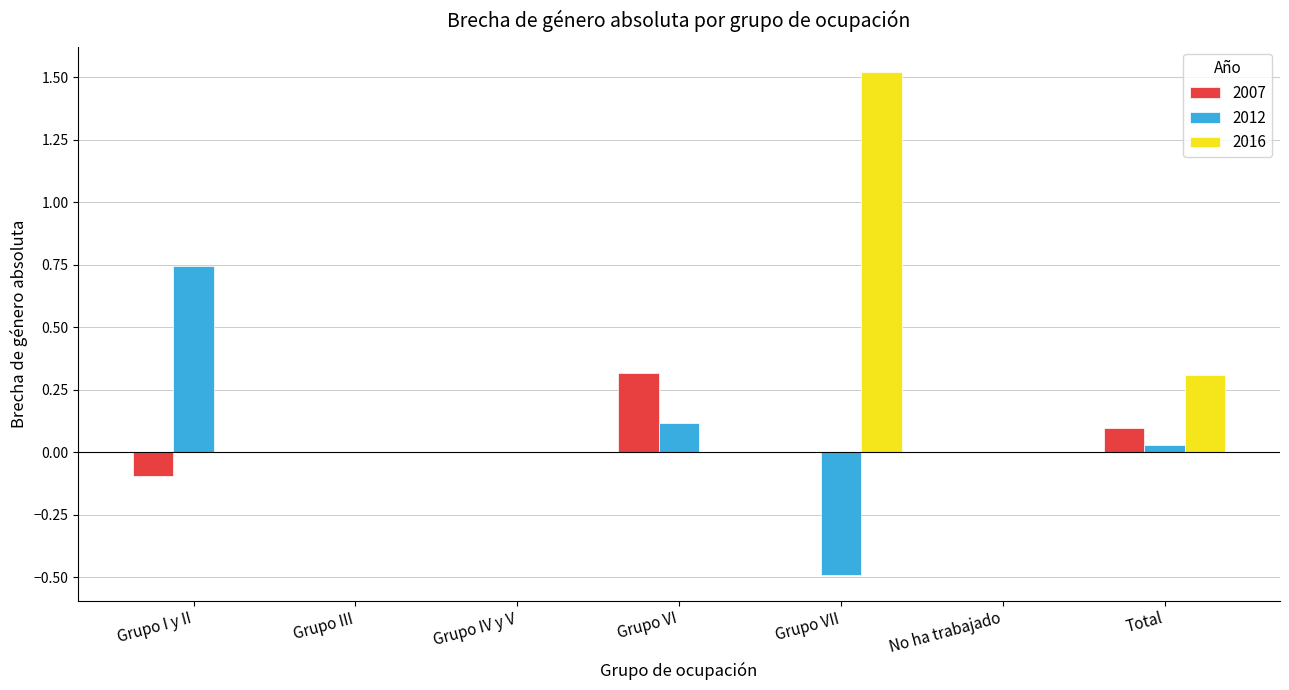

Which category has the highest value in the 2007 series?

Grupo VI